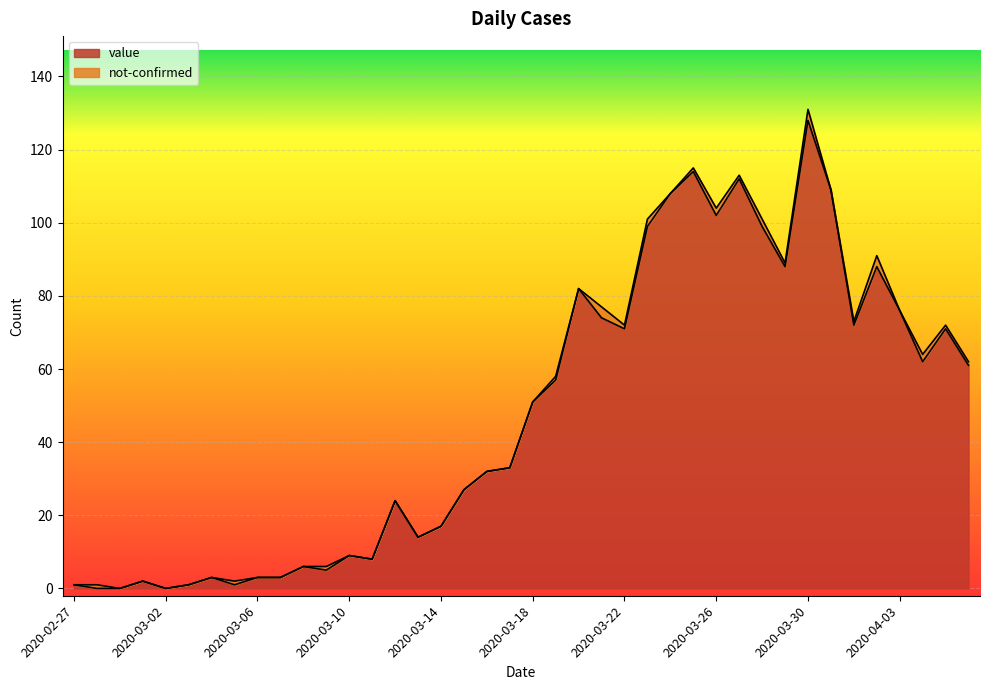

Rank the categories by value from lowest to highest.

2020-02-28, 2020-02-29, 2020-03-02, 2020-02-27, 2020-03-03, 2020-03-05, 2020-03-01, 2020-03-04, 2020-03-06, 2020-03-07, 2020-03-09, 2020-03-08, 2020-03-11, 2020-03-10, 2020-03-13, 2020-03-14, 2020-03-12, 2020-03-15, 2020-03-16, 2020-03-17, 2020-03-18, 2020-03-19, 2020-04-06, 2020-04-04, 2020-03-22, 2020-04-05, 2020-04-01, 2020-03-21, 2020-04-03, 2020-03-20, 2020-03-29, 2020-04-02, 2020-03-23, 2020-03-28, 2020-03-26, 2020-03-24, 2020-03-31, 2020-03-27, 2020-03-25, 2020-03-30